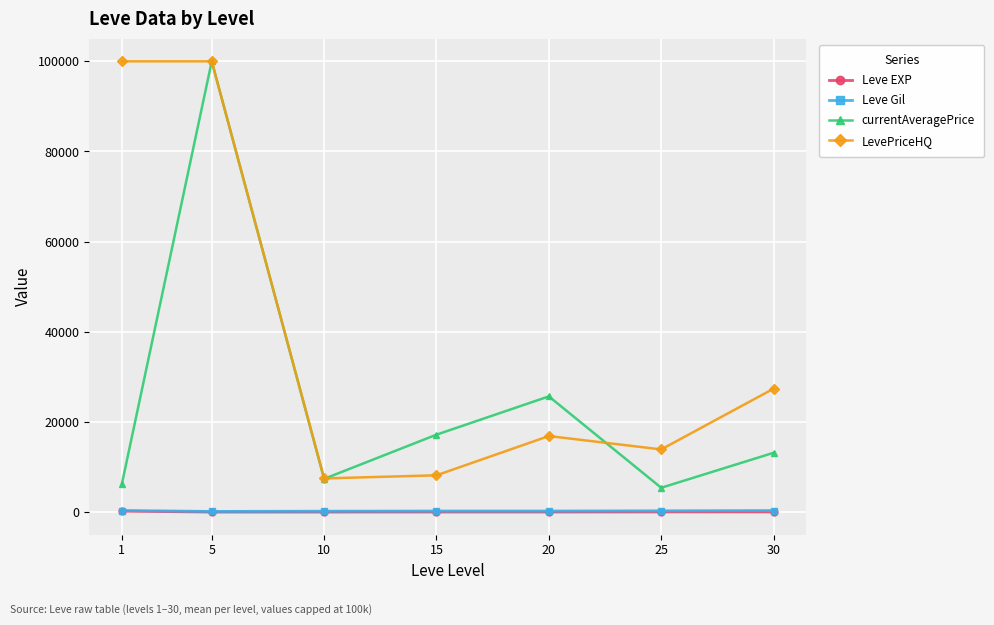

Where does the Leve Gil series first go above 234?

1